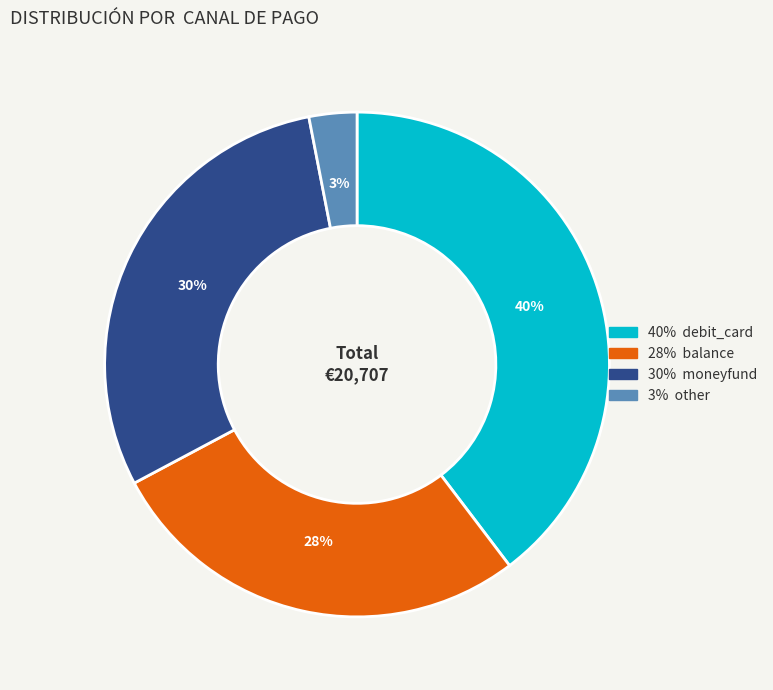

Is there any slice that represents more than half of the pie?

No